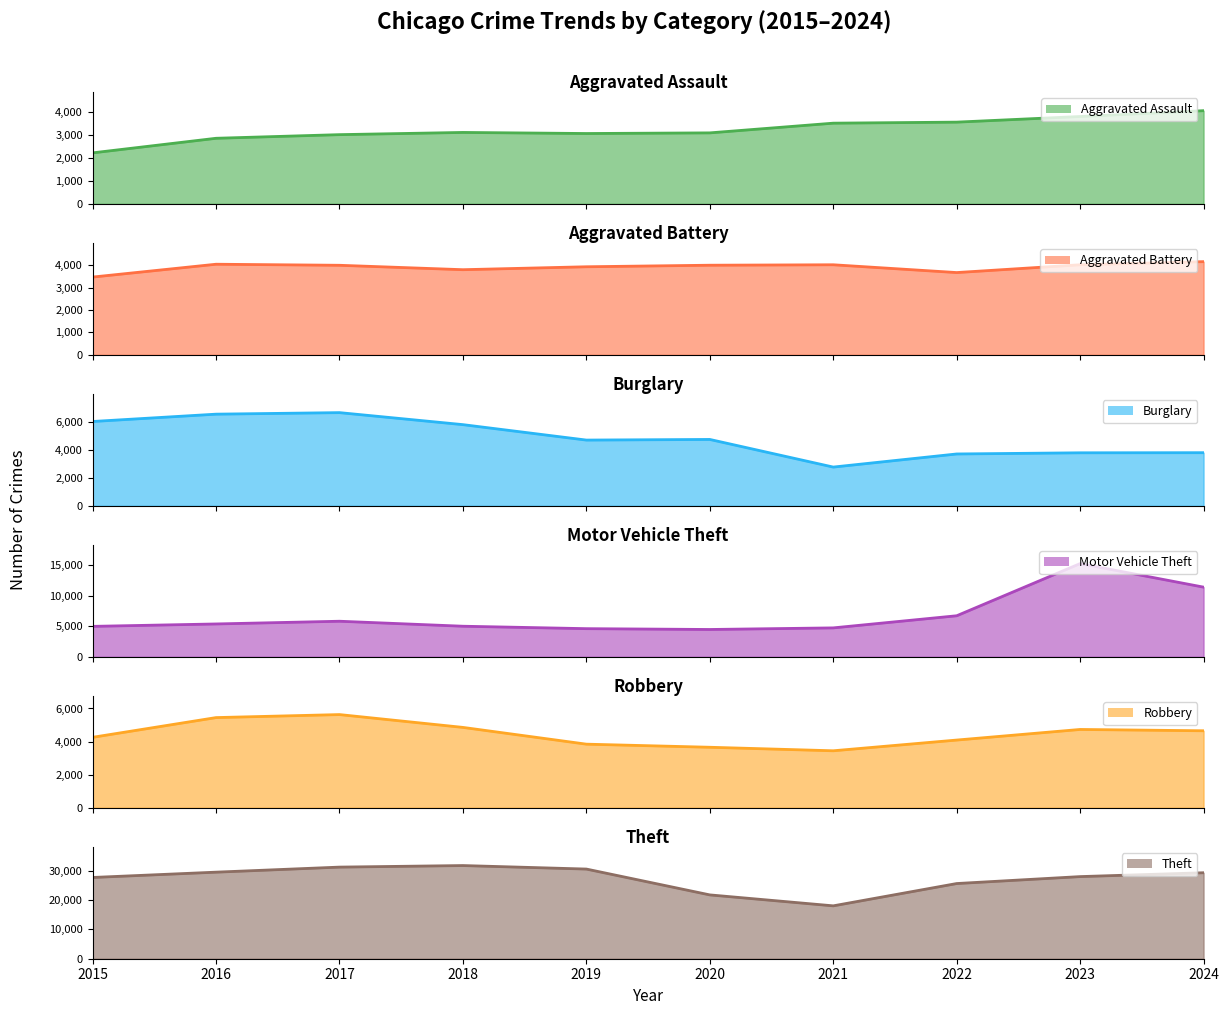

Is the value of Theft at 2019 greater than the value of Burglary at 2015?

Yes